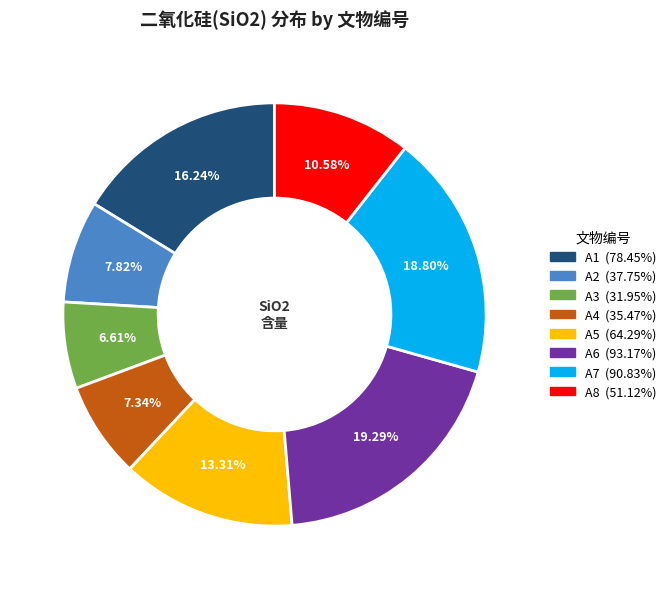

Count the number of slices in the pie.

8